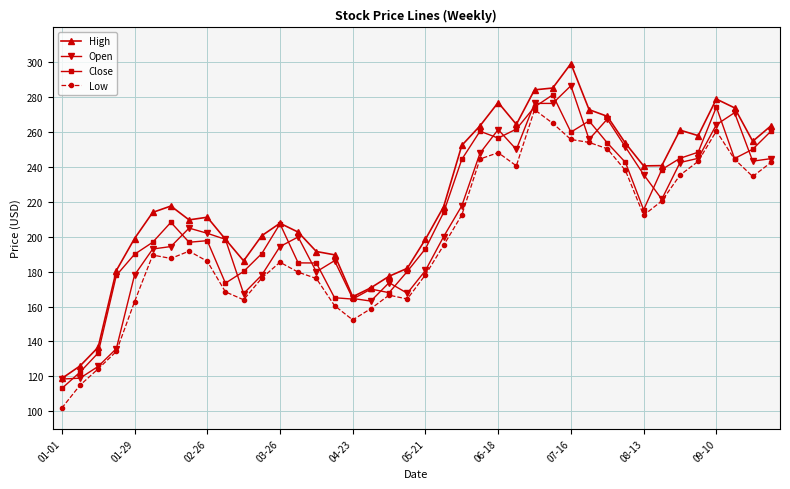

Which series has the largest total across all categories?

High